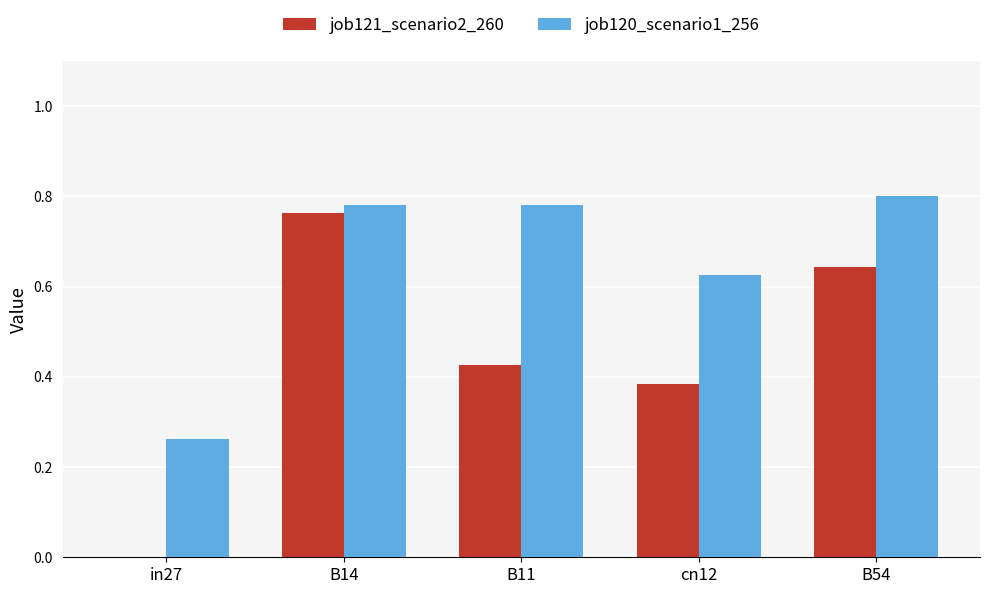

The job120_scenario1_256 series shows 0.2 at B14. True or false?

False